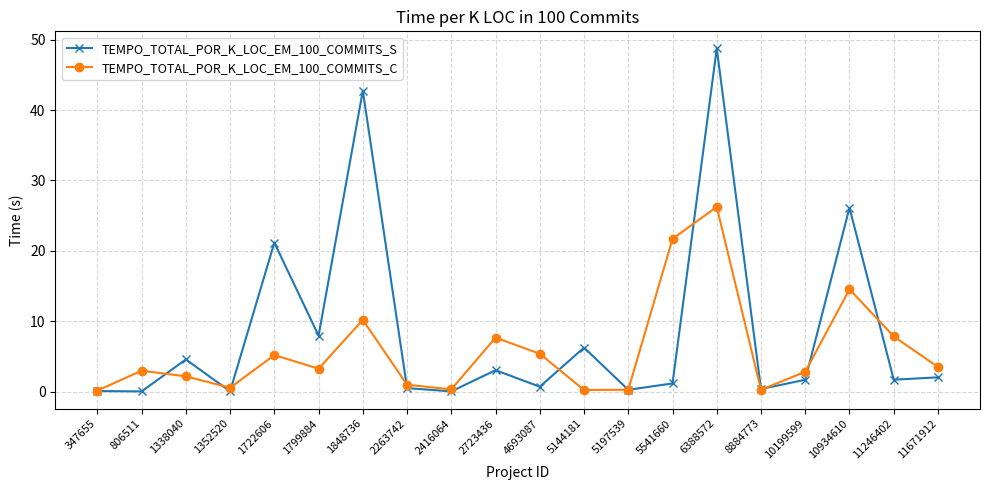

Which category has the highest value in the TEMPO_TOTAL_POR_K_LOC_EM_100_COMMITS_S series?

6388572